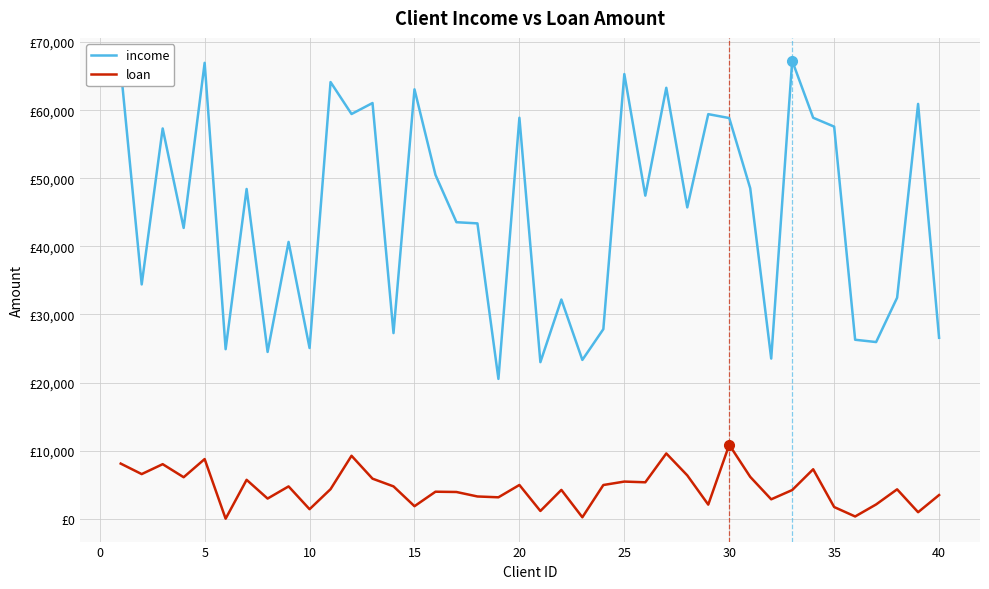

Which series has the widest spread of values?

income